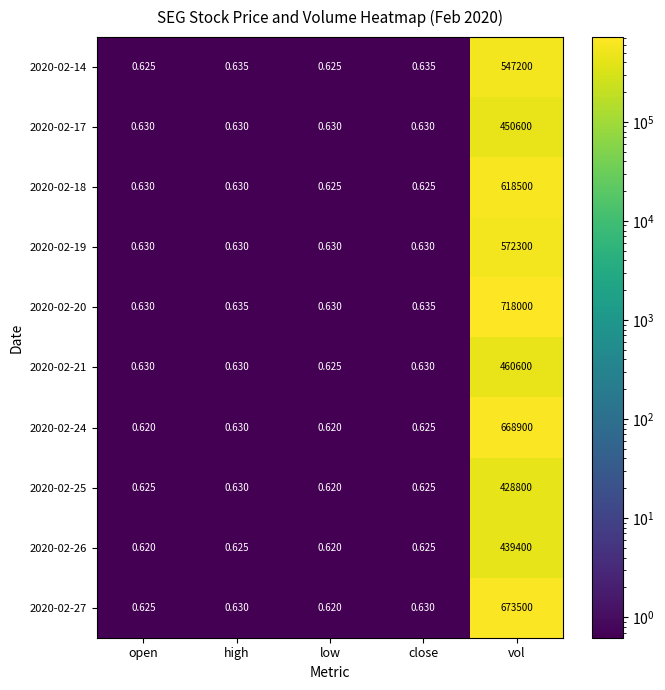

Rank the series by their maximum value, from lowest to highest.

2020-02-25, 2020-02-26, 2020-02-17, 2020-02-21, 2020-02-14, 2020-02-19, 2020-02-18, 2020-02-24, 2020-02-27, 2020-02-20